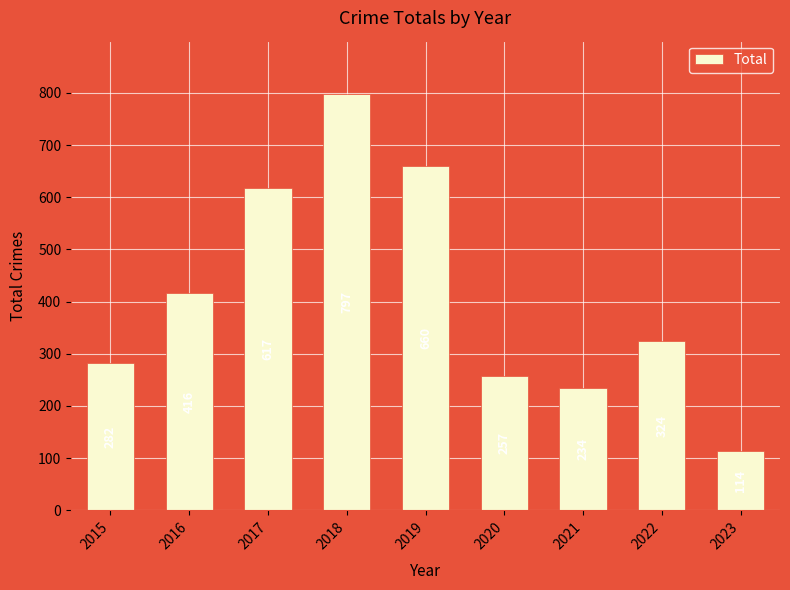

Rank the categories by value from highest to lowest.

2018, 2019, 2017, 2016, 2022, 2015, 2020, 2021, 2023